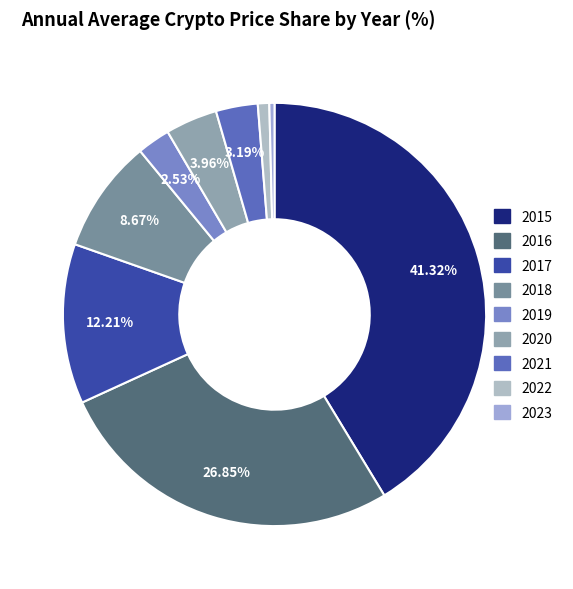

The 2018 slice represents 15% of the pie. True or false?

False